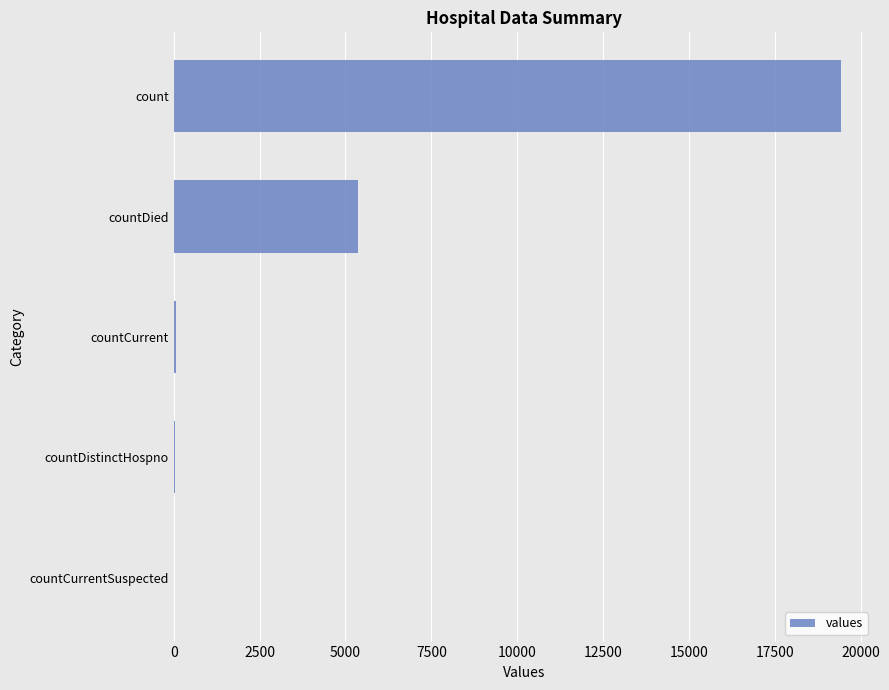

Which has a higher value, countDied or countDistinctHospno?

countDied